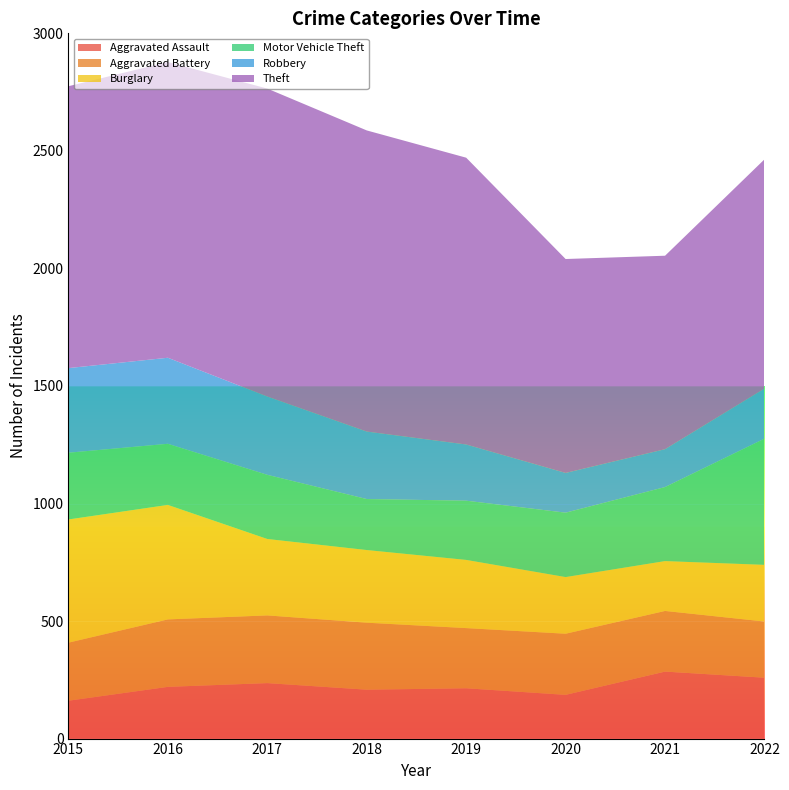

Reading left to right, transcribe all the data shown in this chart.

Aggravated Assault: 161	220	236	208	214	186	285	259
Aggravated Battery: 247	287	288	285	256	260	258	239
Burglary: 524	487	325	309	290	241	212	241
Motor Vehicle Theft: 284	260	273	217	252	274	315	537
Robbery: 360	366	333	287	239	169	161	213
Theft: 1199	1258	1310	1281	1220	910	823	975